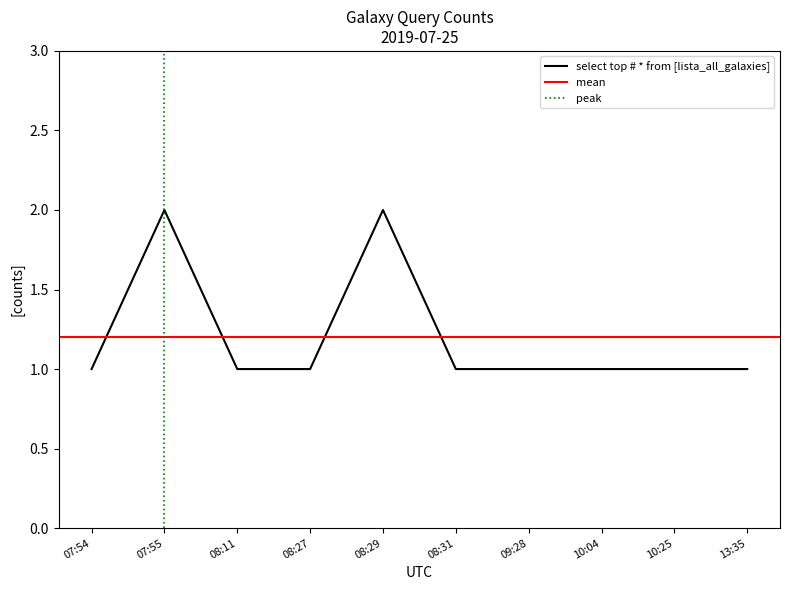

How many distinct data groups are displayed?

1